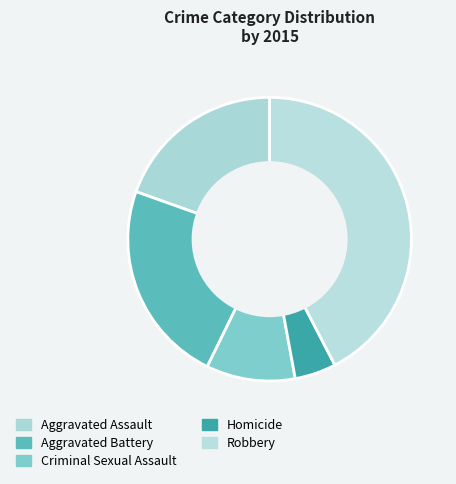

Count the number of slices in the pie.

5